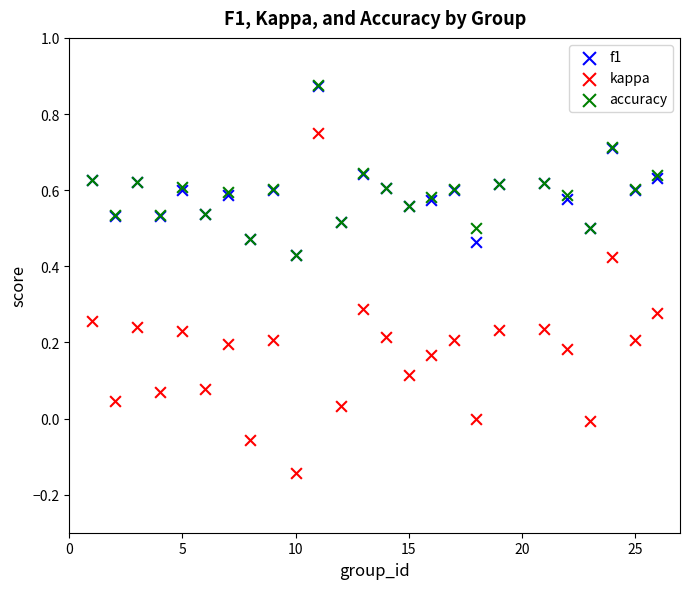

What are all the series names shown in the legend?

f1, kappa, accuracy